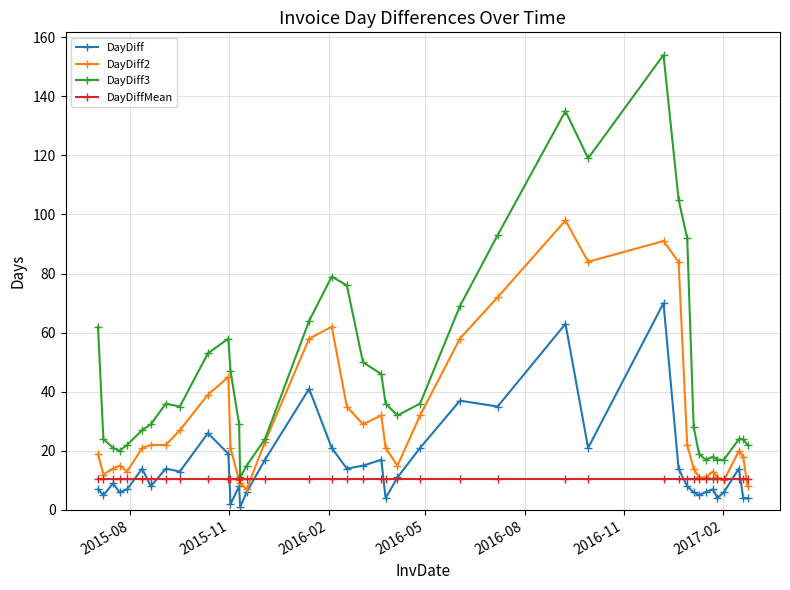

What is the value of the DayDiffMean point at the 21st from the left?

10.6